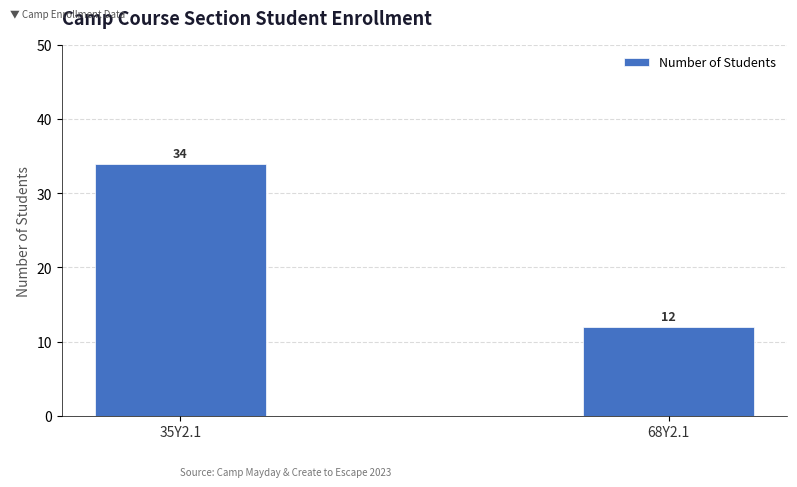

Rank the categories by value from lowest to highest.

68Y2.1, 35Y2.1